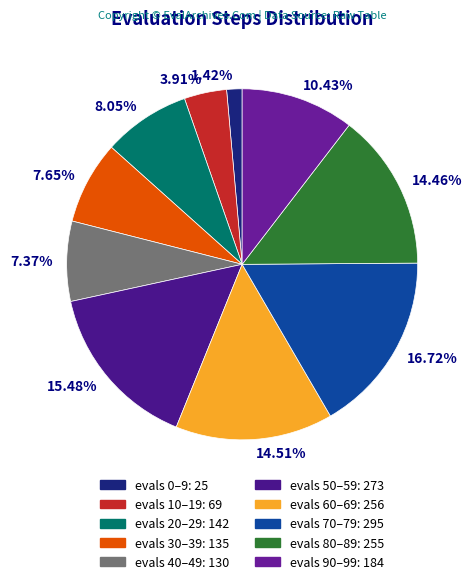

Between 15.48% and 10.43%, which is larger?

15.48%